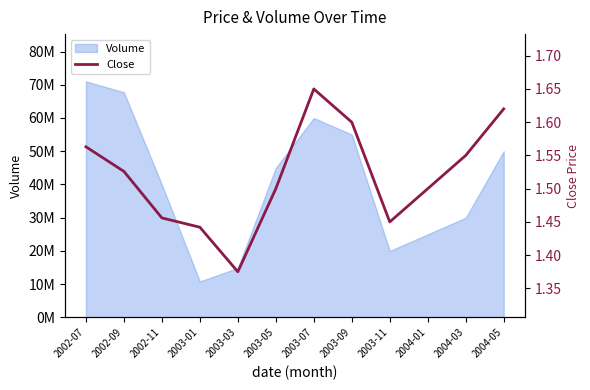

What is the label of the 5th point from the right?

2003-09